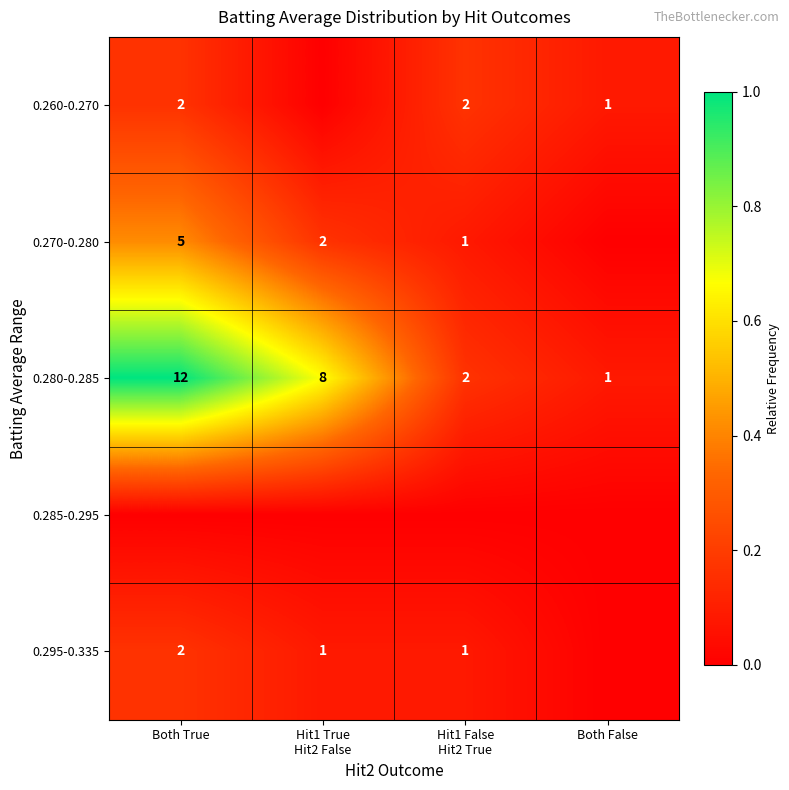

Is it true that 0.270-0.280 equals 7 at Both True?

False